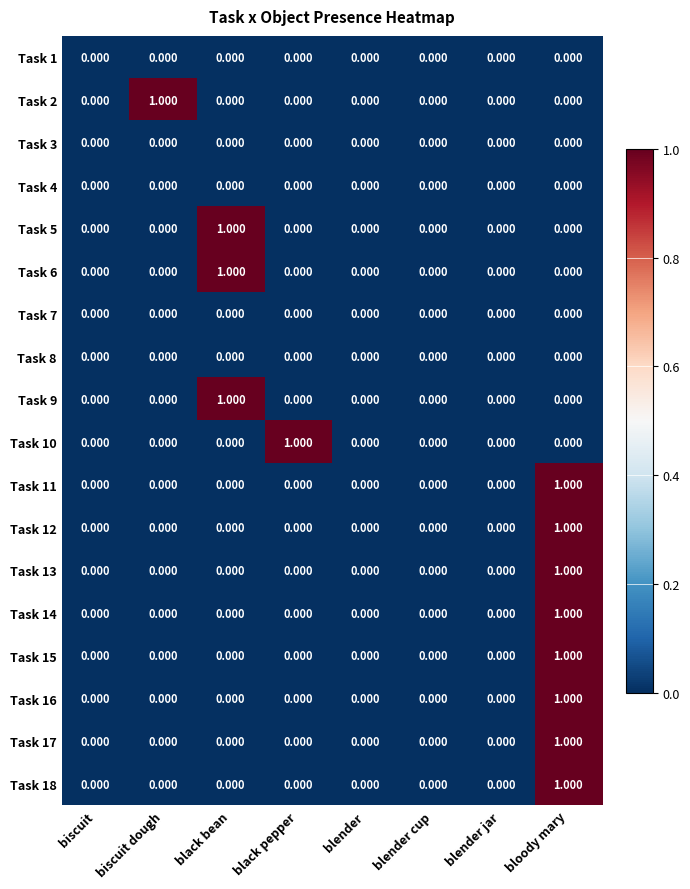

At which category is the sum across all series the highest?

bloody mary